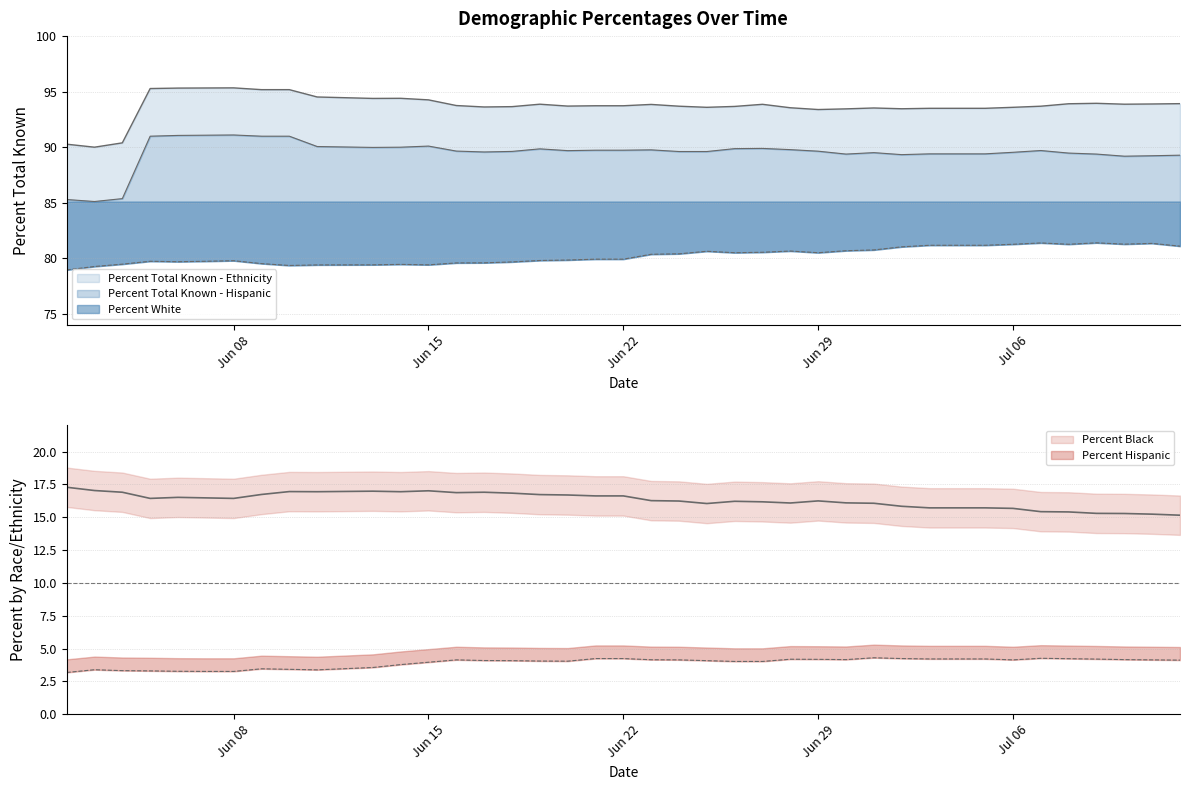

Count the number of data series in this chart.

5